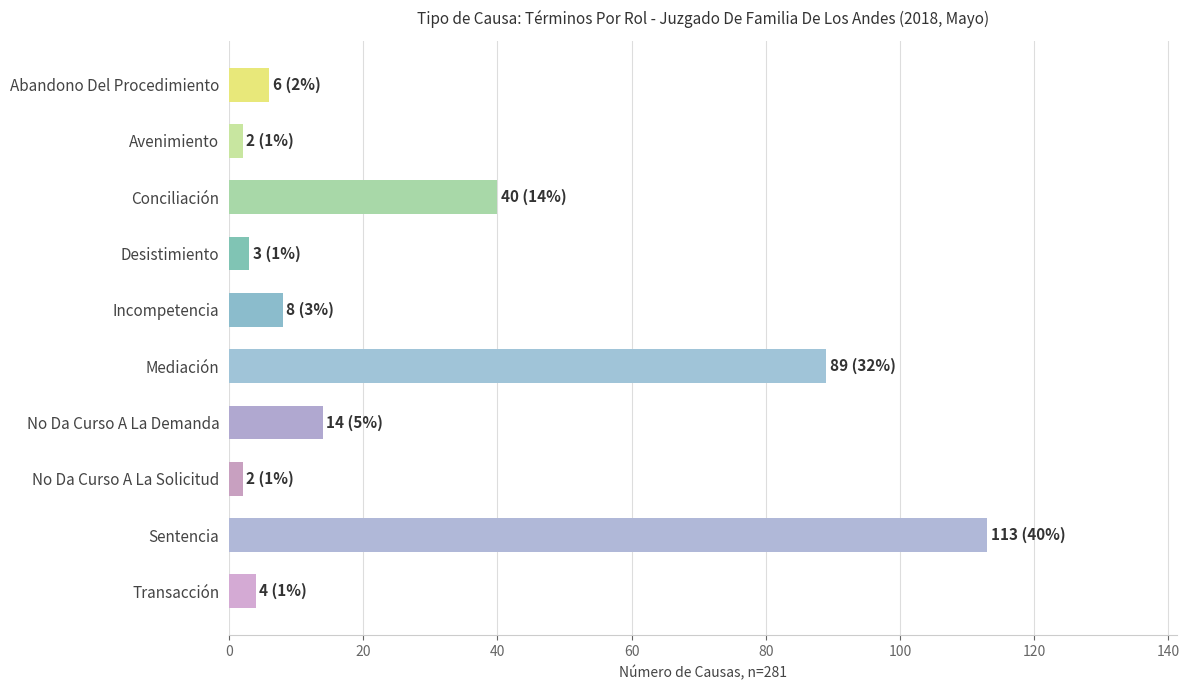

Are the bars horizontal?

Yes